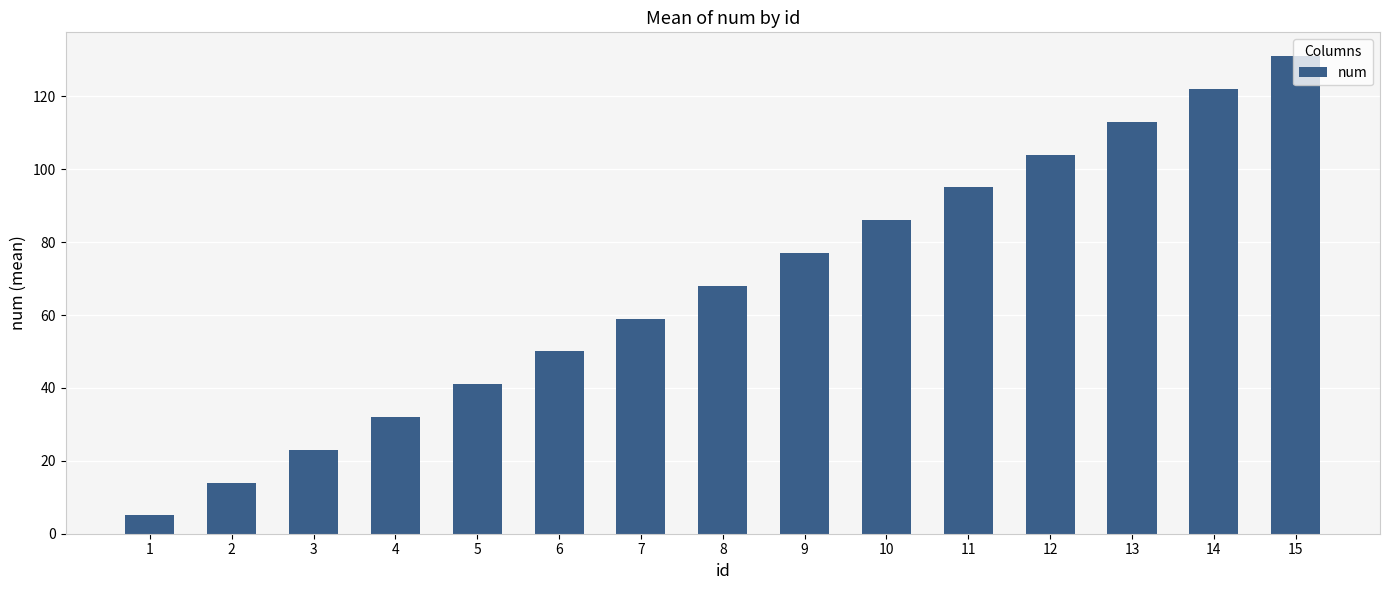

What is the sum of all values?

1020